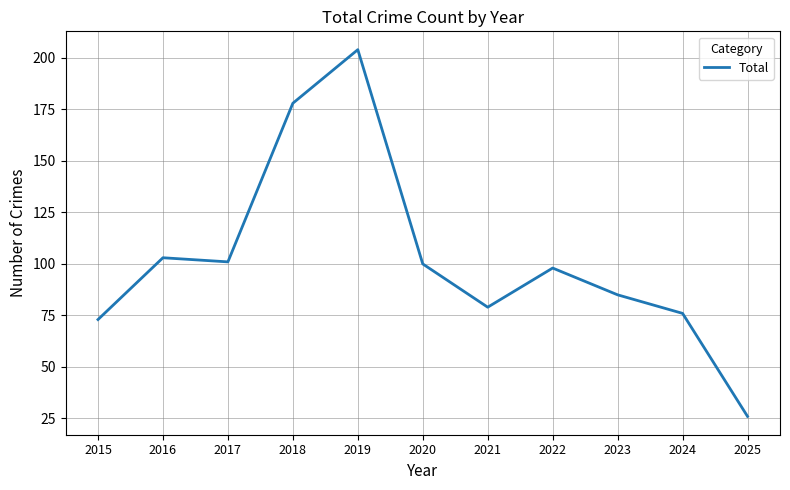

Where is the data nearest to the value 115?

2016